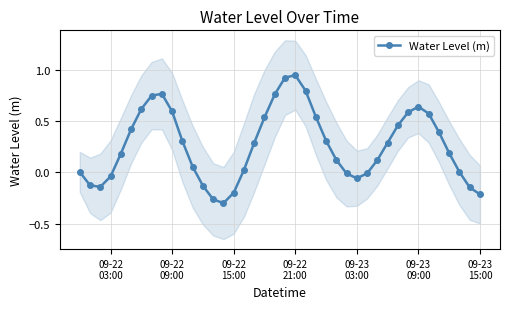

True or false: Water Level (m) has more than 1 interior local peaks.

True